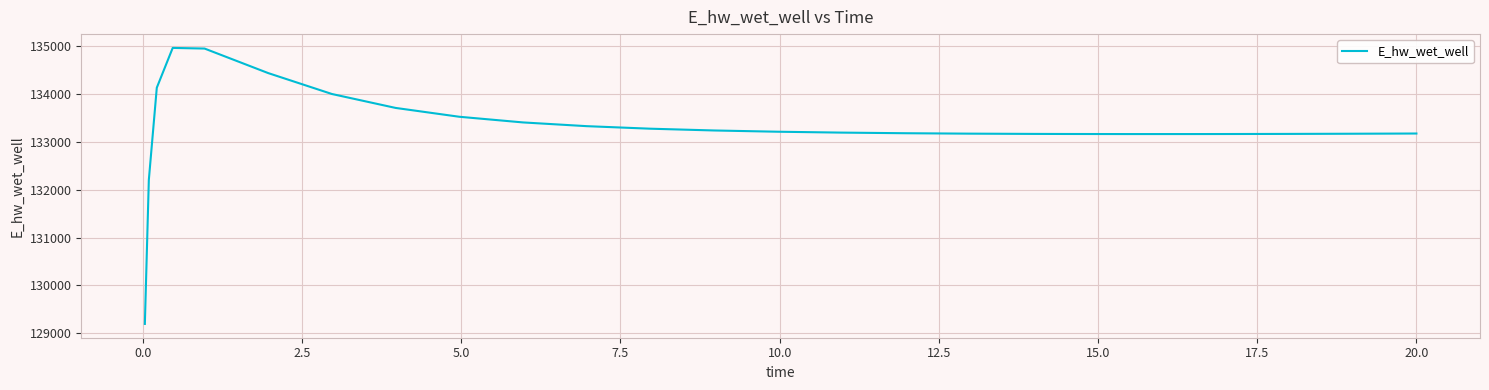

How many categories are shown in the chart?

26